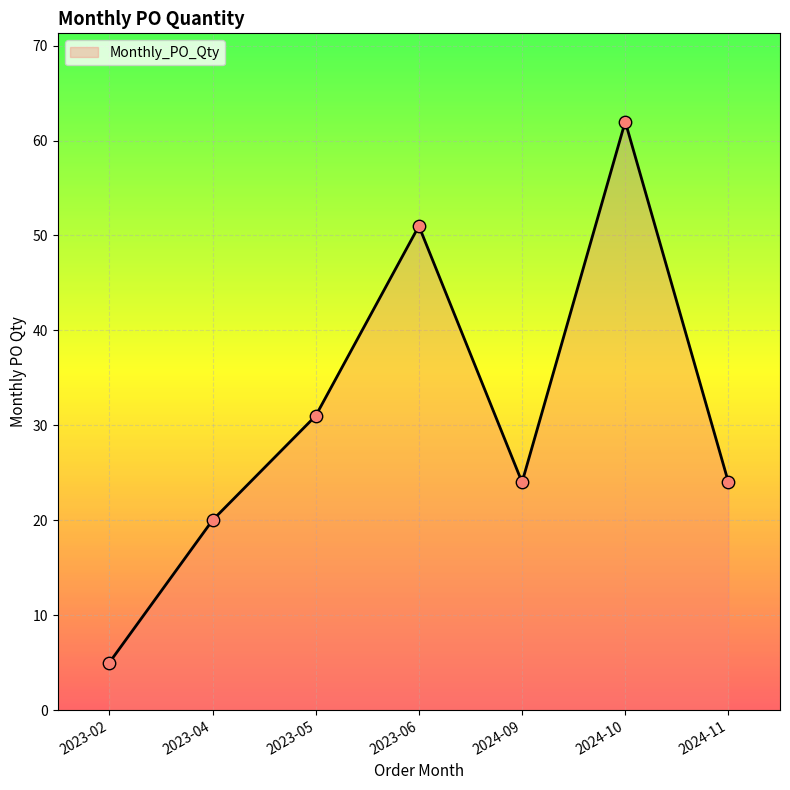

What is the ratio of the value at 2023-04 to the value at 2023-06?

0.4